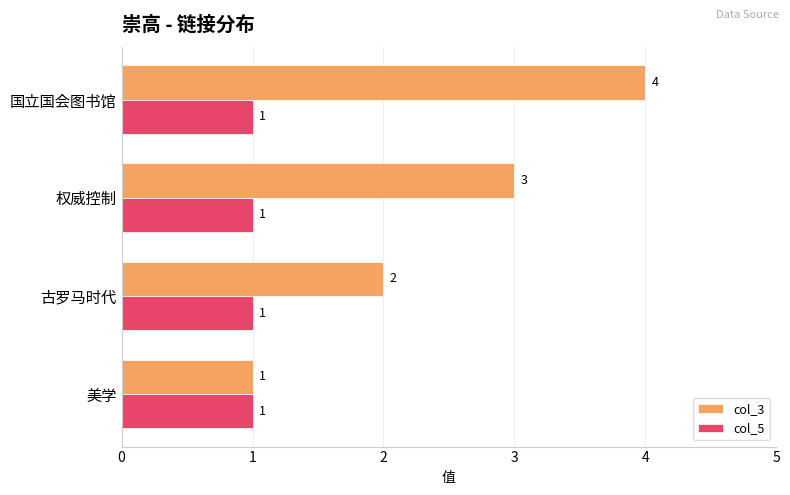

List the series in order of their peak value, lowest first.

col_5, col_3